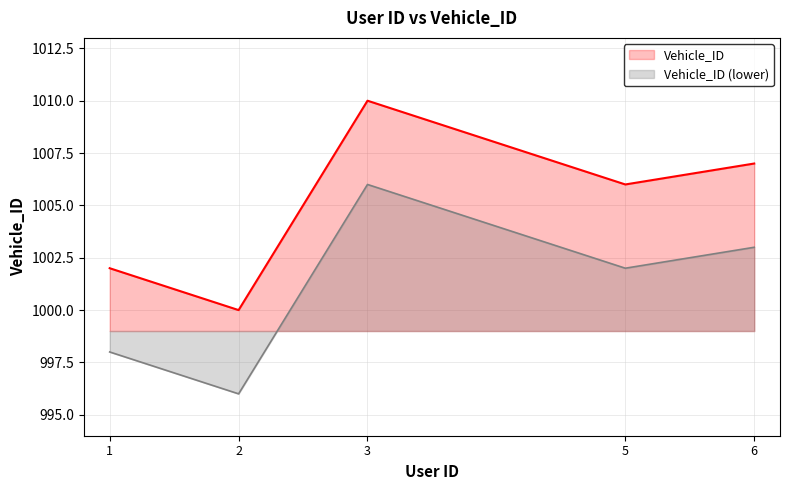

What are all the series names shown in the legend?

Vehicle_ID, Vehicle_ID (lower)